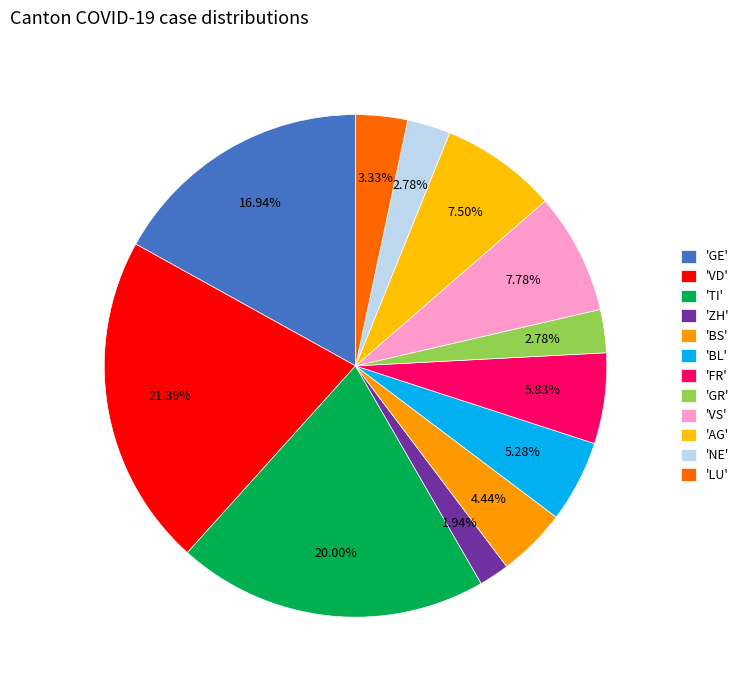

Count the number of slices in the pie.

12